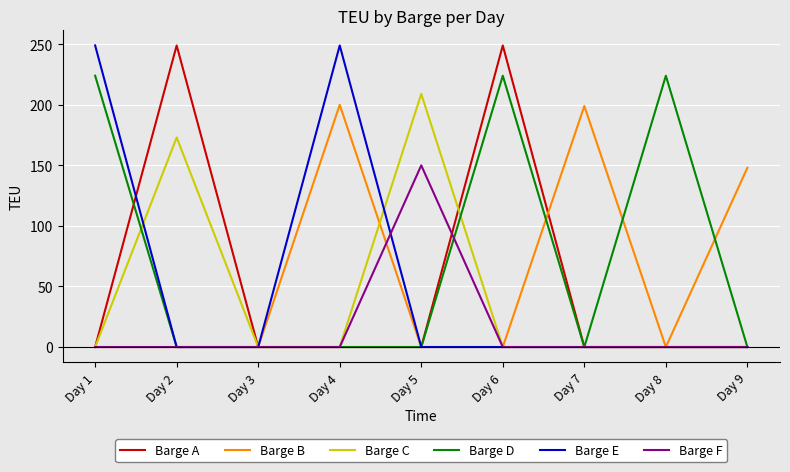

What is the maximum value shown in the chart?

249